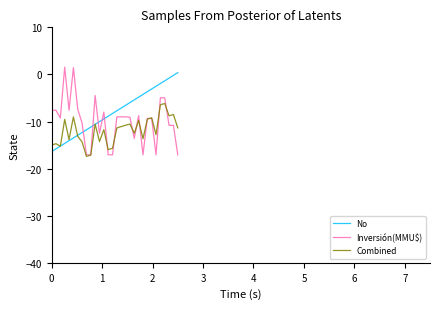

List the series in order of their overall mean, lowest first.

Combined, Inversión(MMU$), No